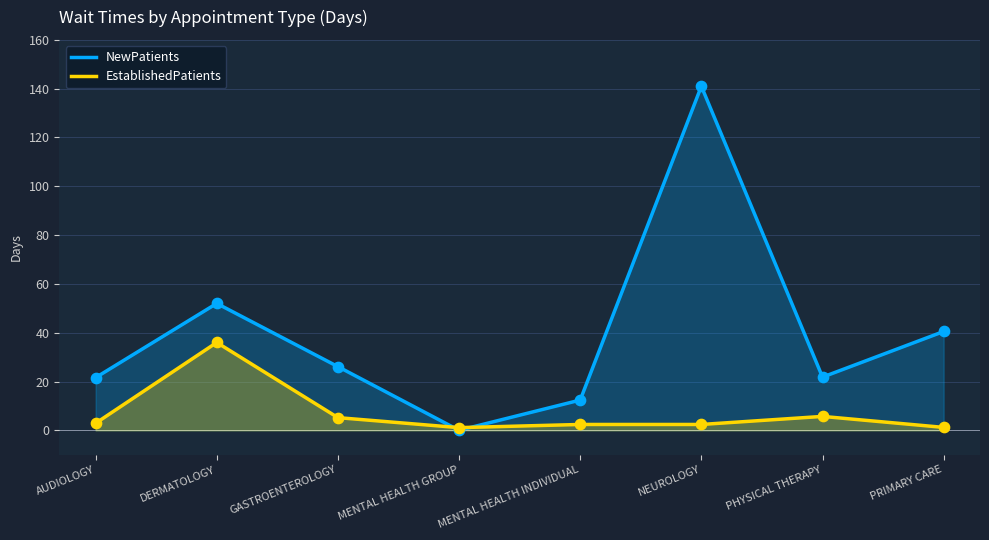

What are all the series names shown in the legend?

NewPatients, EstablishedPatients